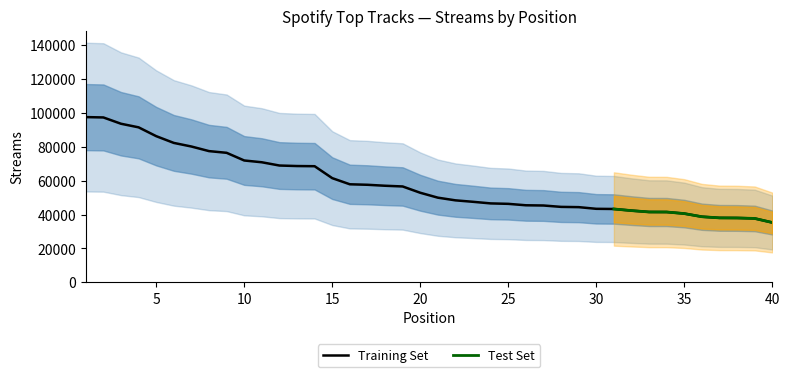

Does the chart have visible grid lines?

No